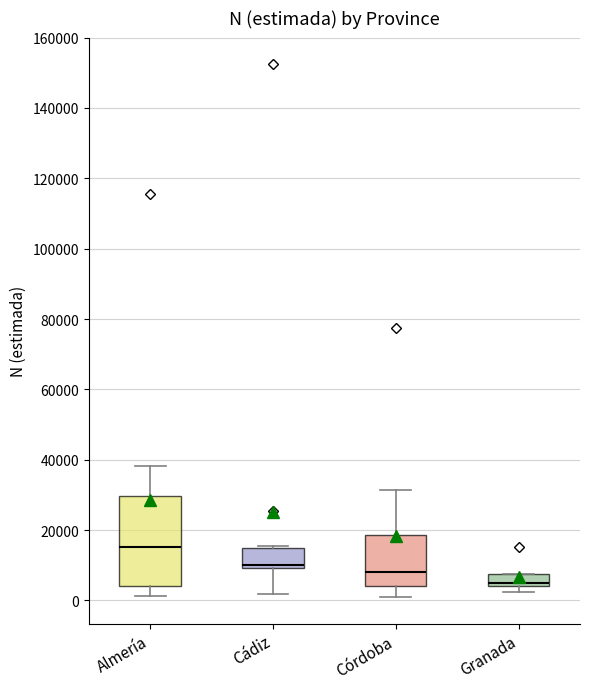

Reading left to right, read every box against the y-axis: the position of its median line, the range the box covers, and the ends of its whiskers. The values are not printed on the chart, so give them approximately, as read against the axis.

Almería: median 16000, box 4000 to 30000, whiskers 2000 to 38000
Cádiz: median 10000 (just above the box's lower edge), box 10000 to 16000, whiskers 2000 to 16000
Córdoba: median 8000, box 4000 to 18000, whiskers 0 to 32000
Granada: median 4000 (just above the box's lower edge), box 4000 to 8000, whiskers 2000 to 8000